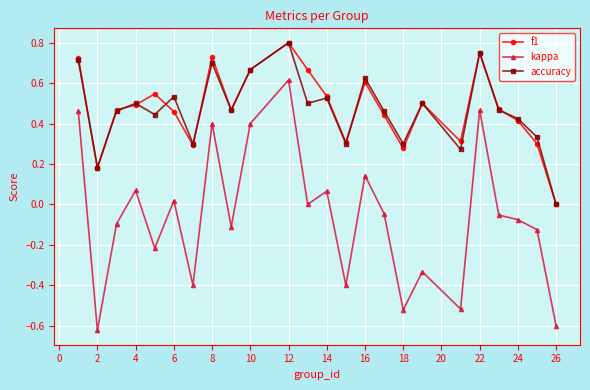

Which series has the largest range (max minus min)?

kappa